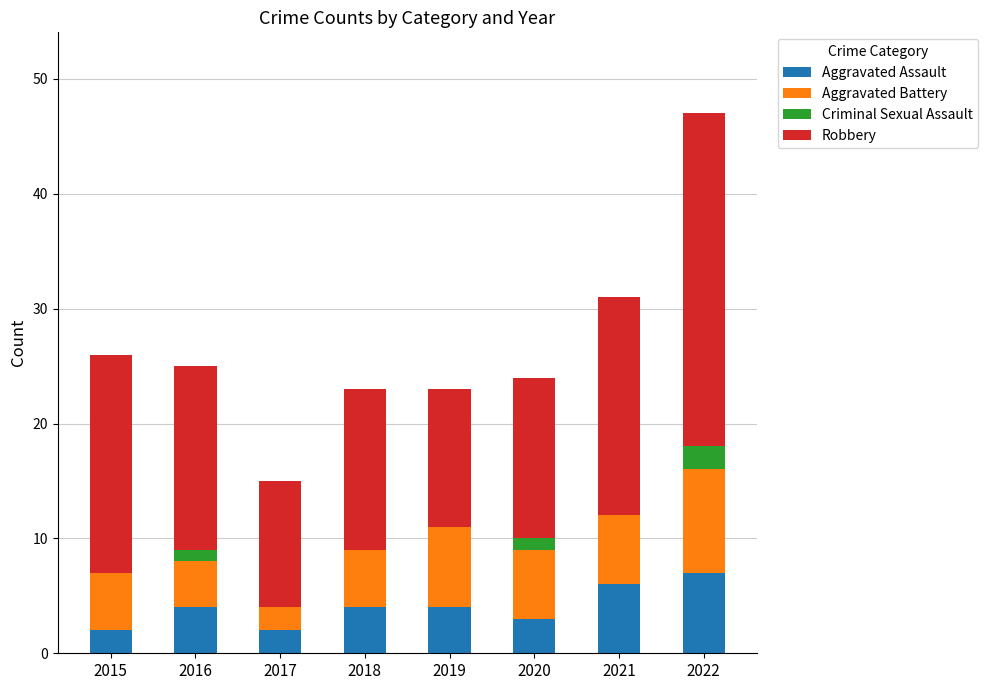

Read the Aggravated Assault value at 2021.

6